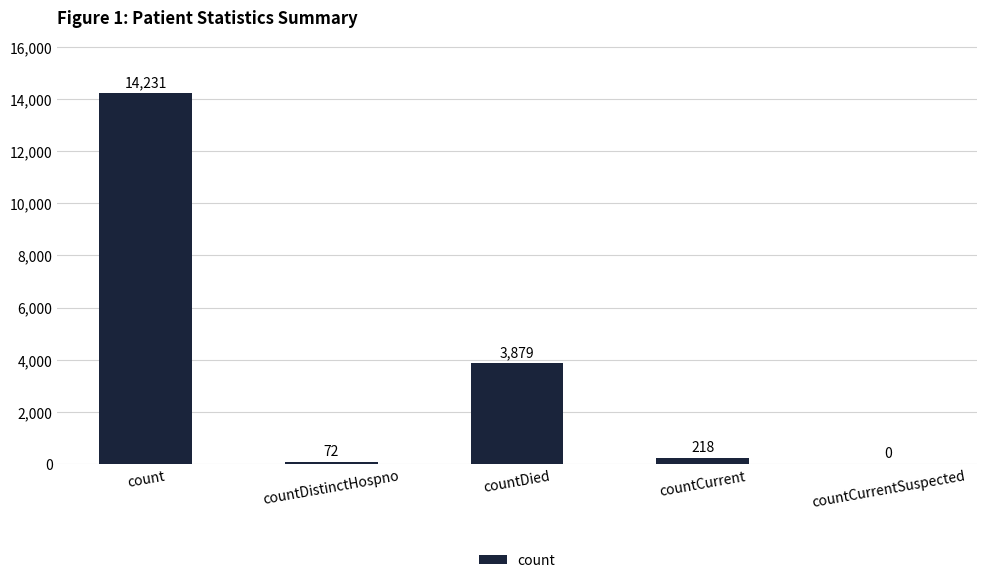

What is the change in value from count to countCurrentSuspected?

-14231